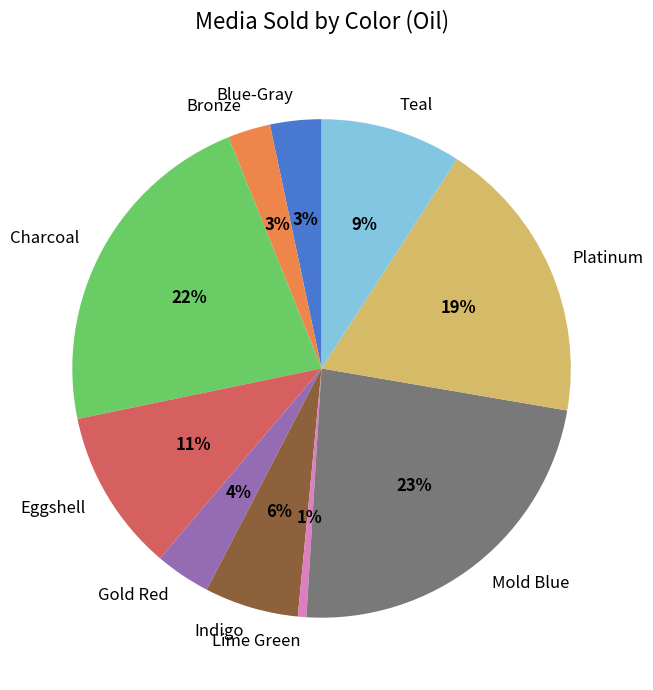

The Teal slice represents 1% of the pie. True or false?

False